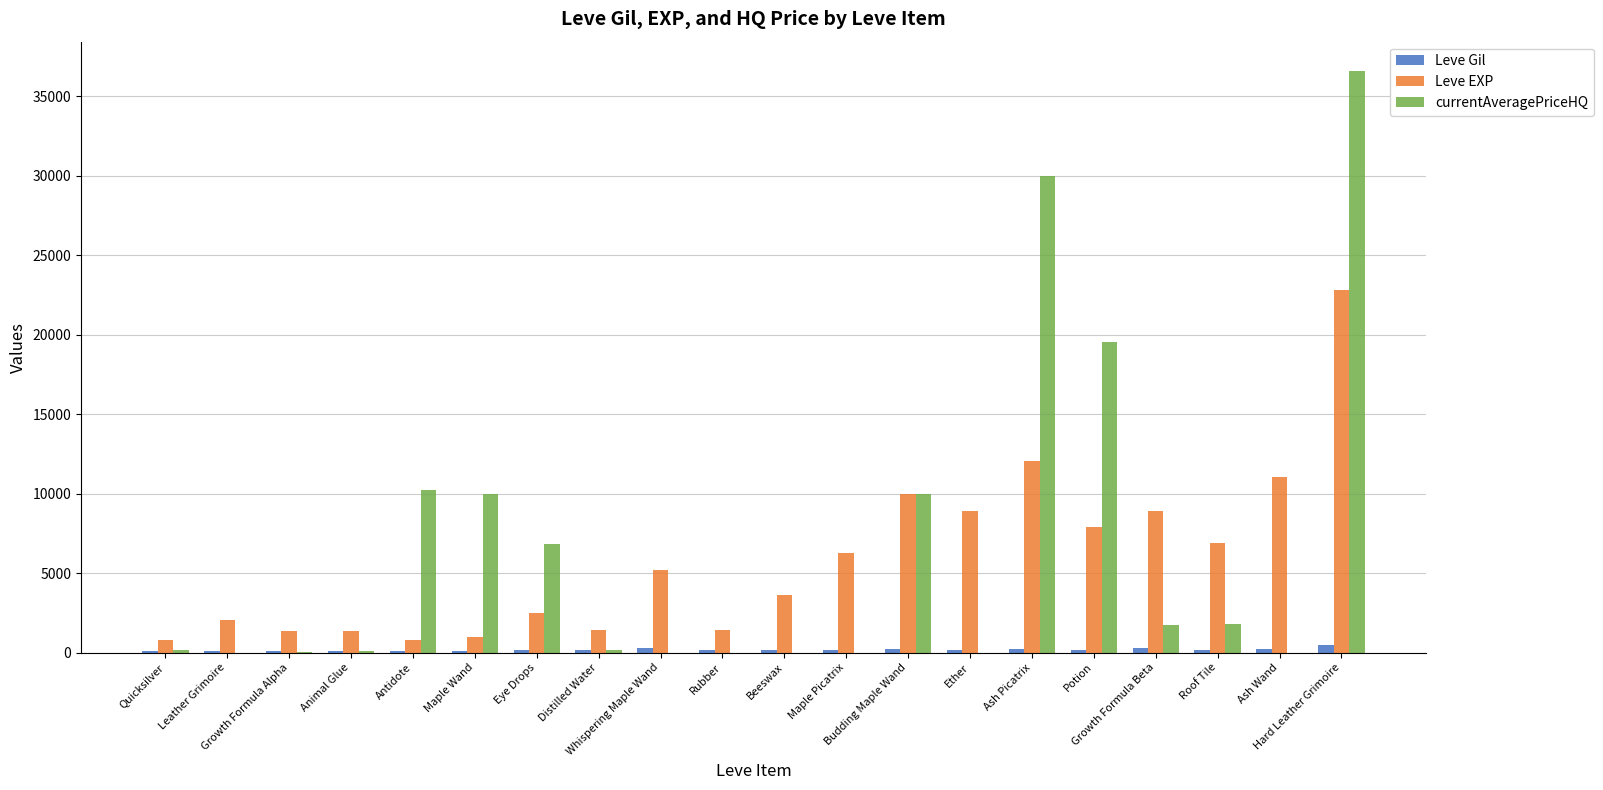

Are the bars horizontal?

No